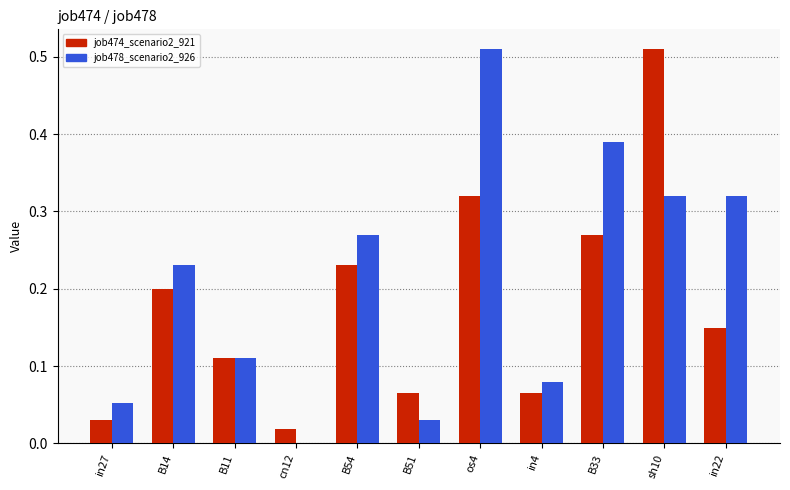

Is the value of job478_scenario2_926 at in4 greater than the value of job474_scenario2_921 at cn12?

Yes